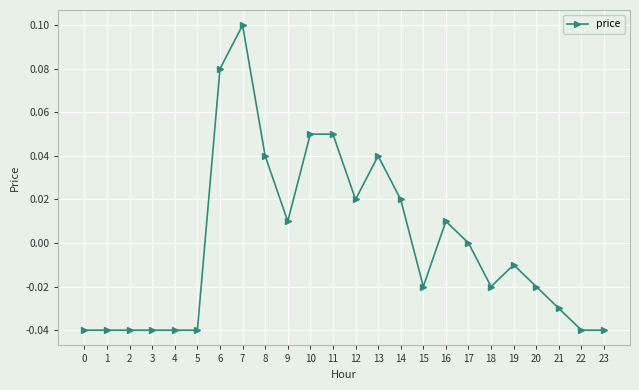

At which label is the value closest to 0?

17